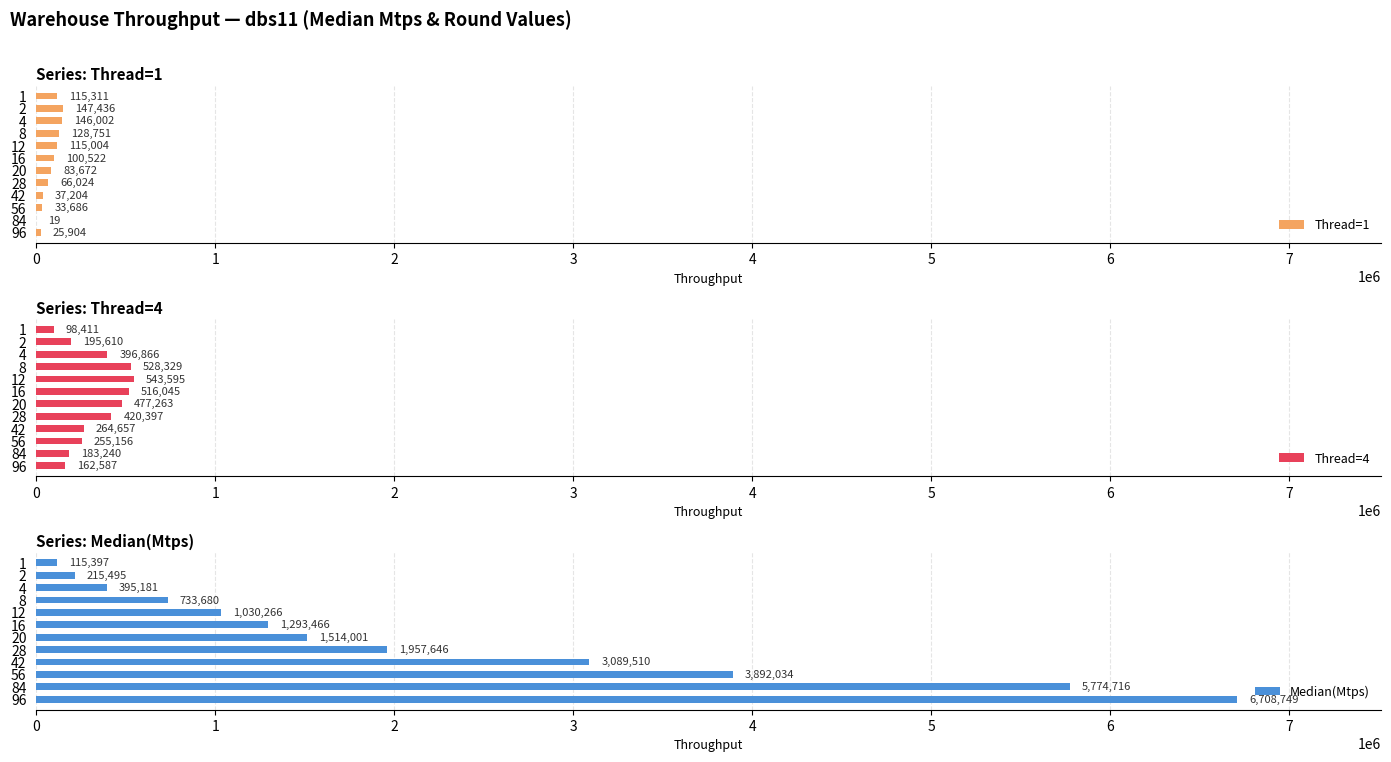

What is the average value of the Thread=4 series?

336846